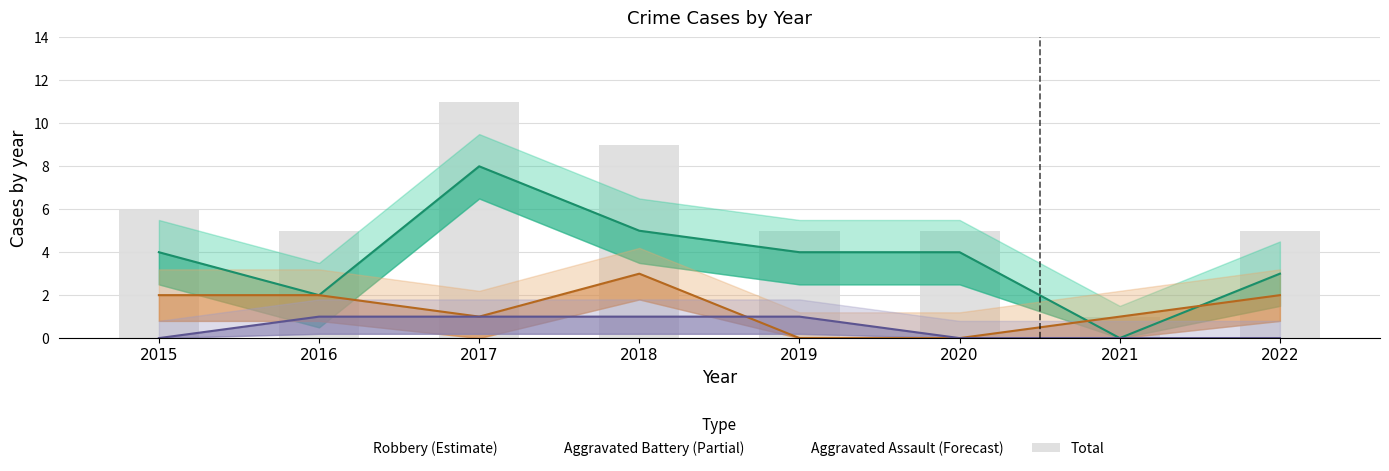

At which category does the chart reach its peak across all series?

2017